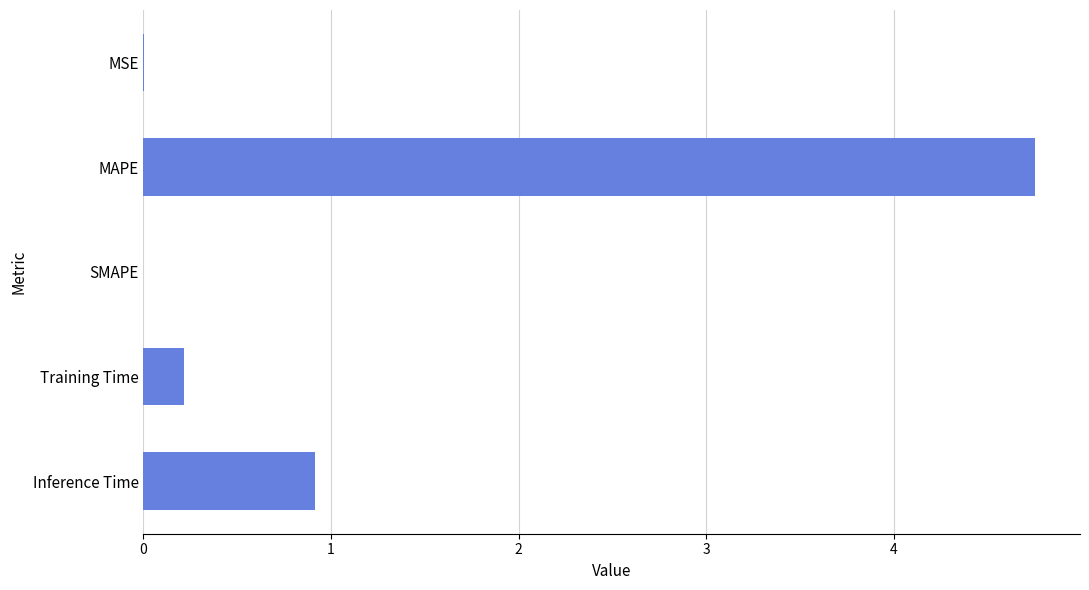

What is the sum of the values at MAPE and Training Time?

5.0